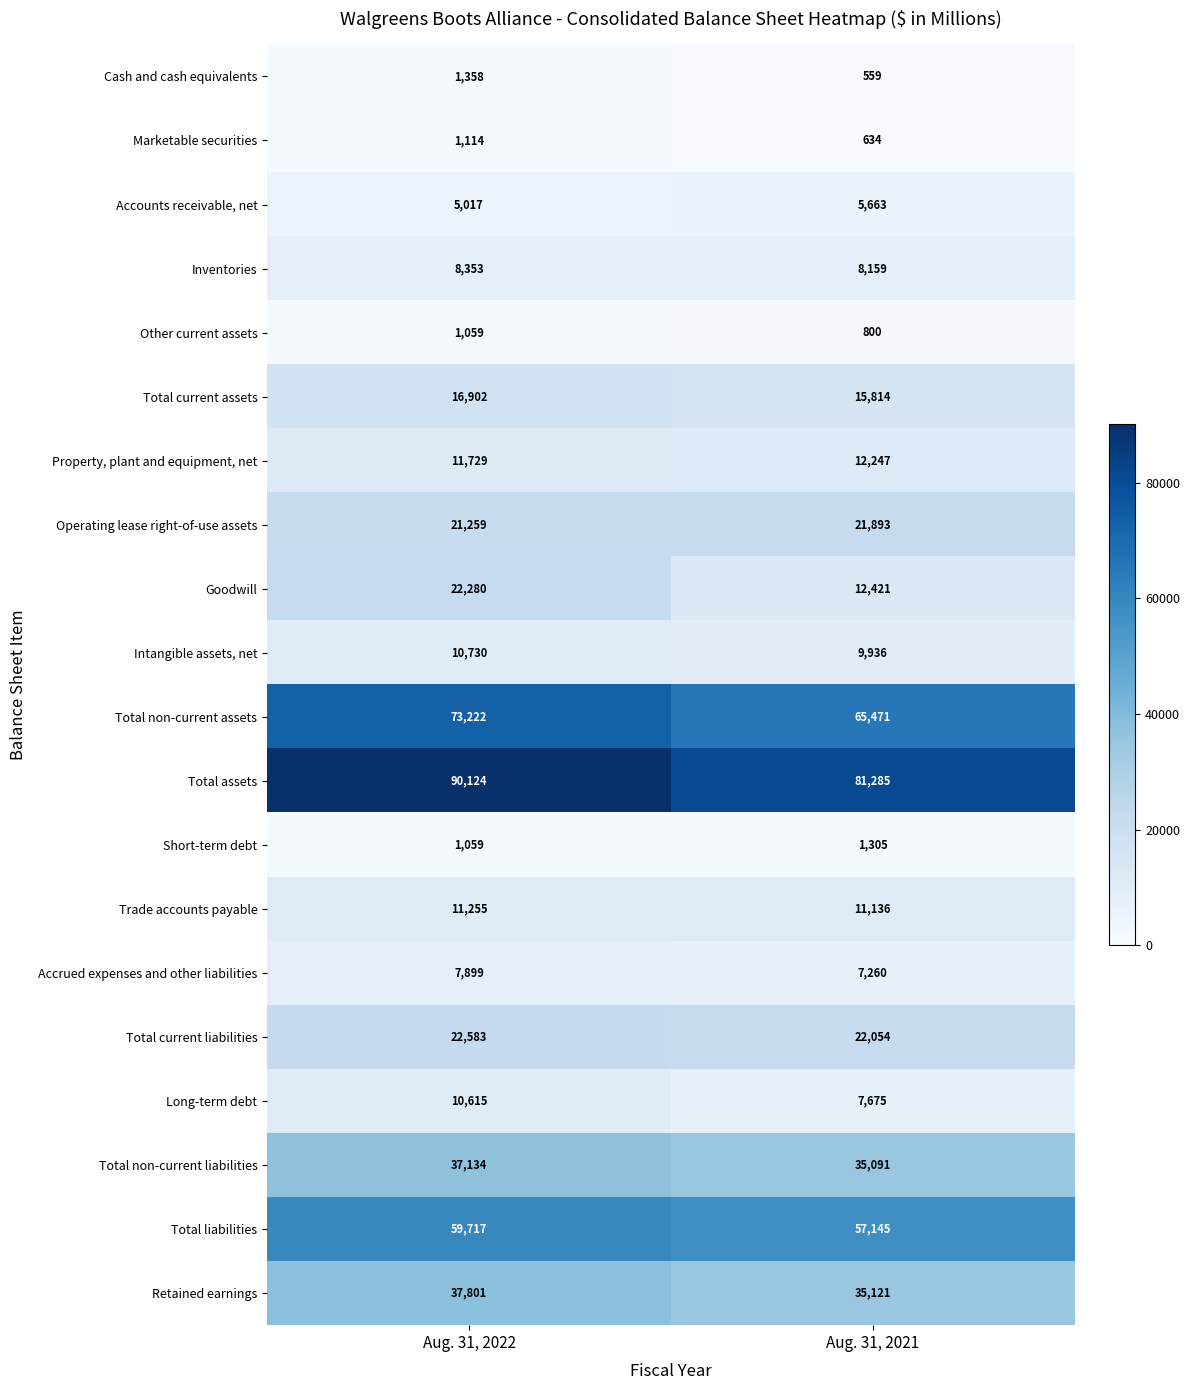

What is the difference between the Operating lease right-of-use assets values at Aug. 31, 2022 and Aug. 31, 2021?

634